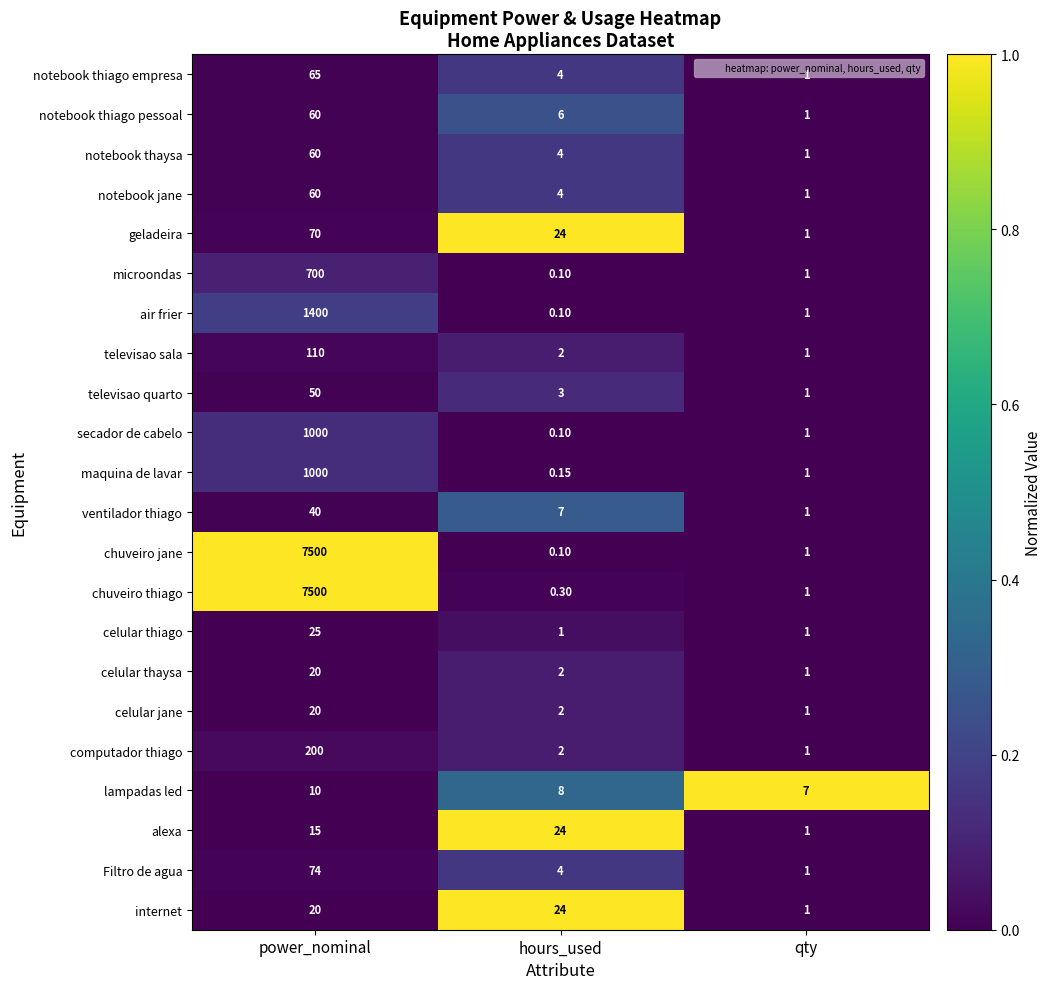

What is the total value across all series at power_nominal?

19999.0